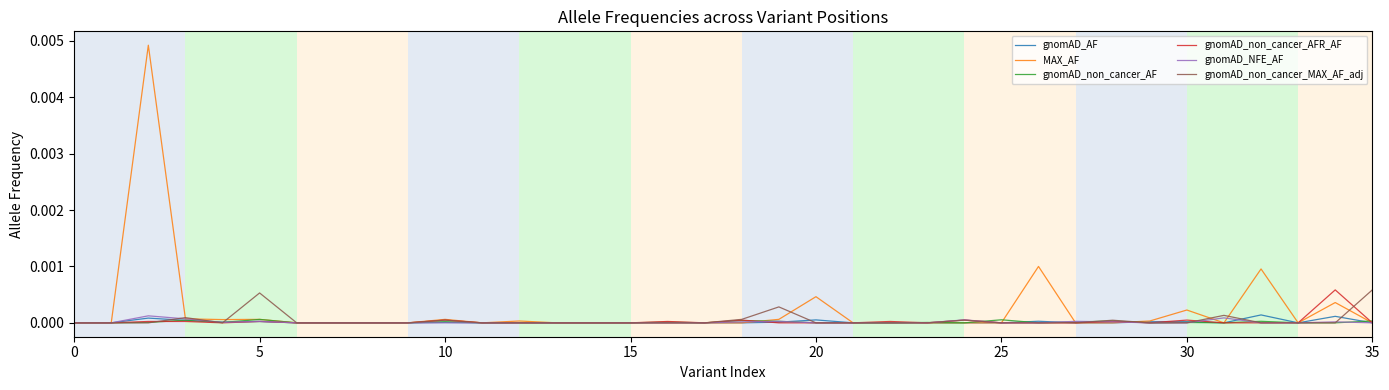

True or false: gnomAD_non_cancer_AF and gnomAD_non_cancer_AFR_AF intersect in this chart.

True